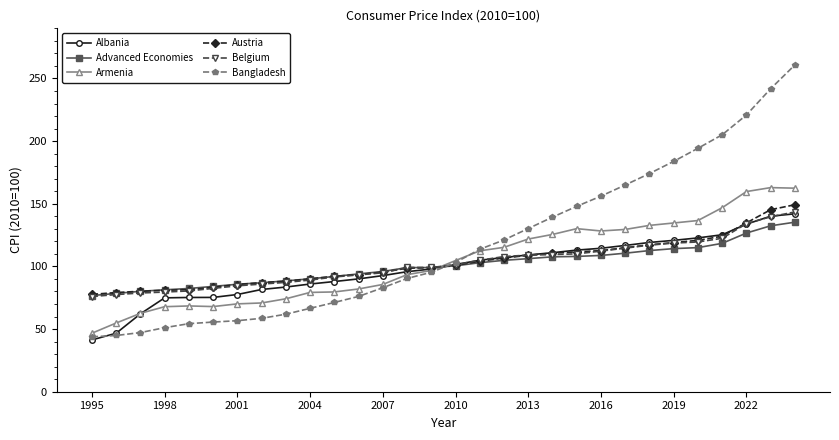

Which series has the largest range (max minus min)?

Bangladesh